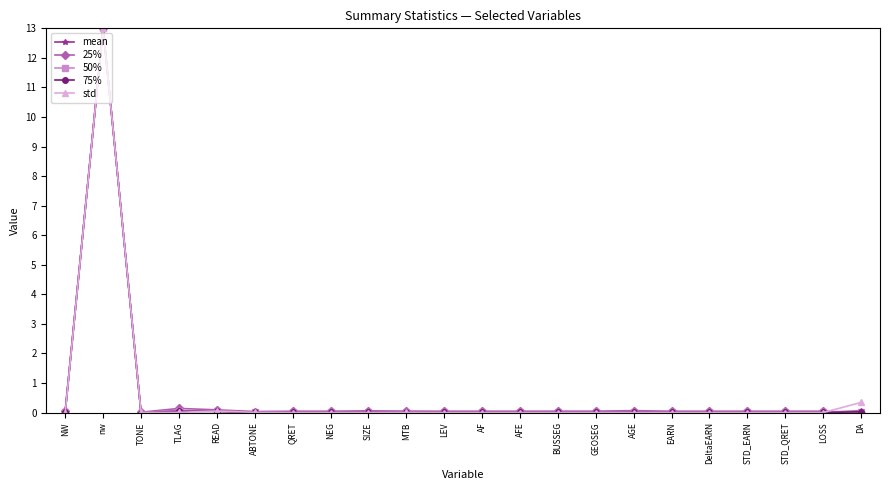

The value of 50% at EARN is 0.0. True or false?

True